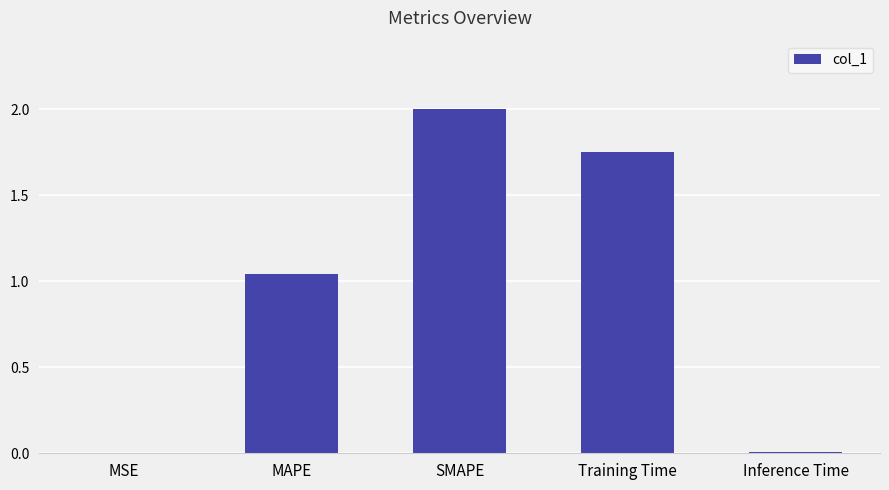

Which category has the highest value across all series?

SMAPE